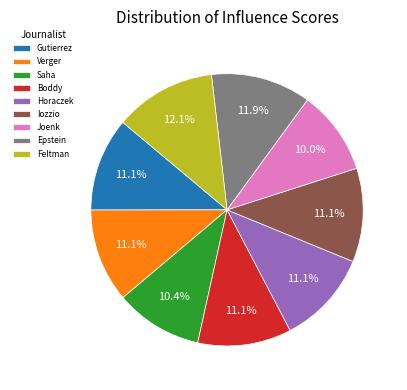

Approximately how many times larger is the value at Joenk compared to Iozzio?

0.9